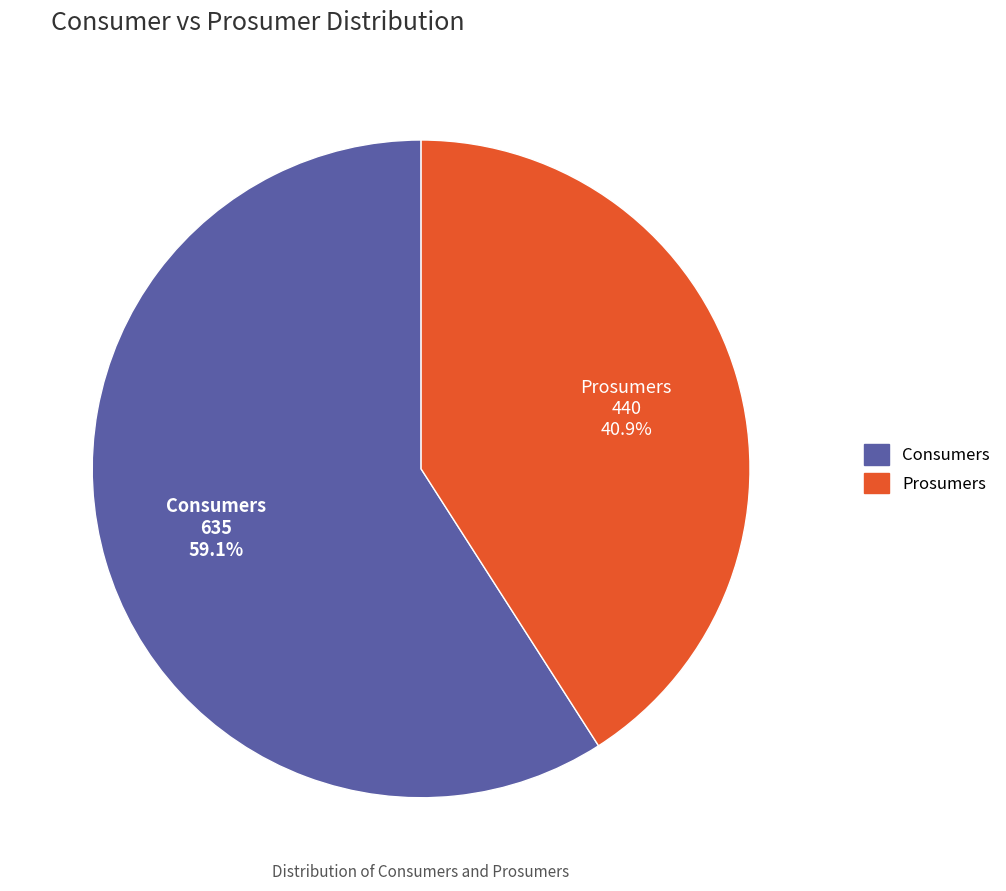

Which has a higher value, Consumers or Prosumers?

Consumers